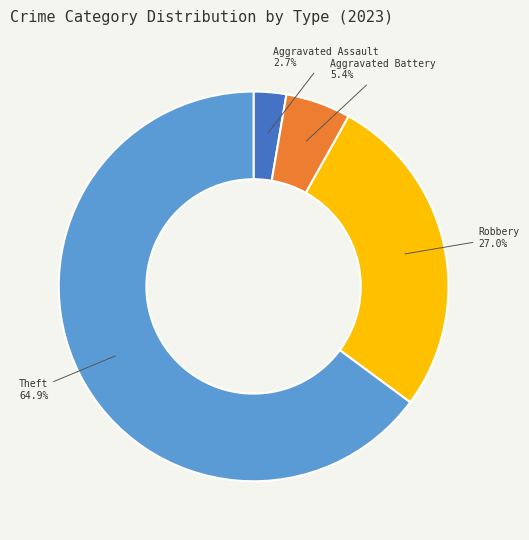

Does any single category account for the majority?

Yes